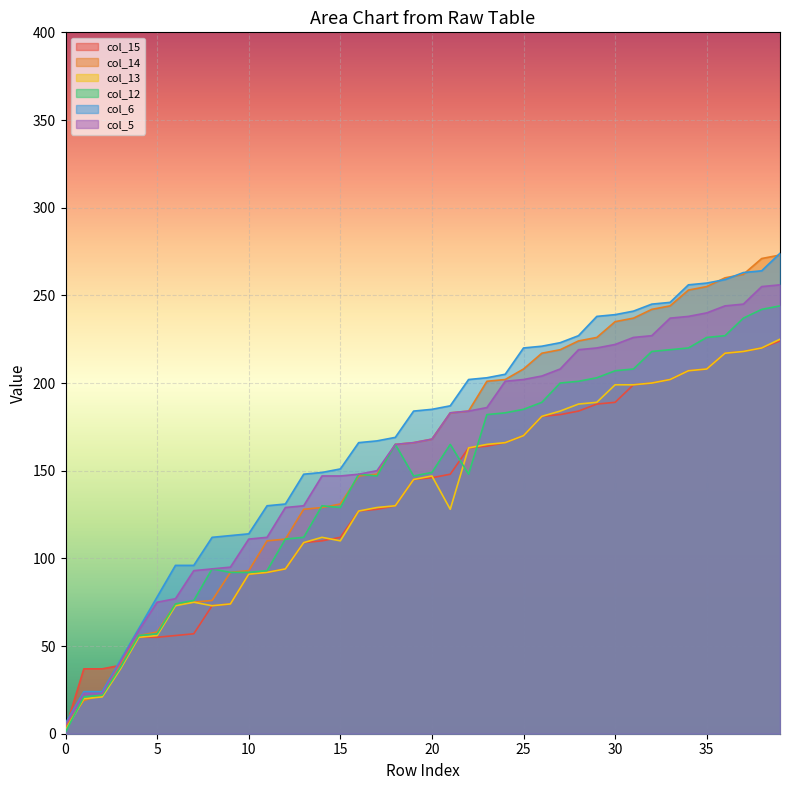

The col_15 series shows 286 at 32. True or false?

False